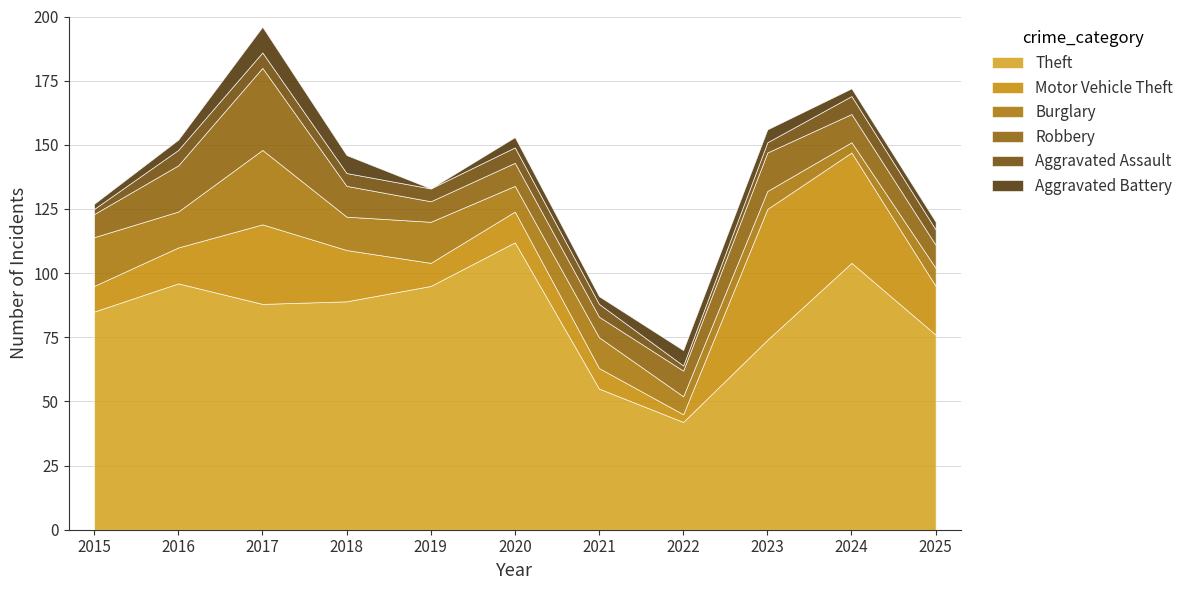

What is the lowest value of the Aggravated Assault series?

2